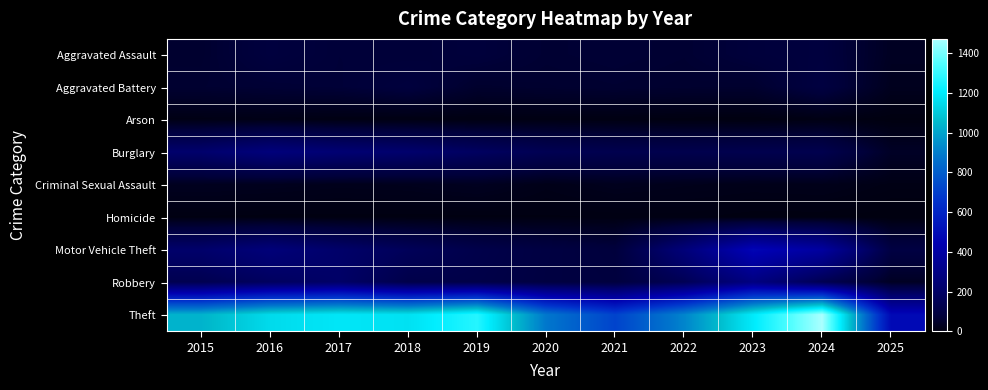

Which label corresponds to the largest value in the chart?

2024